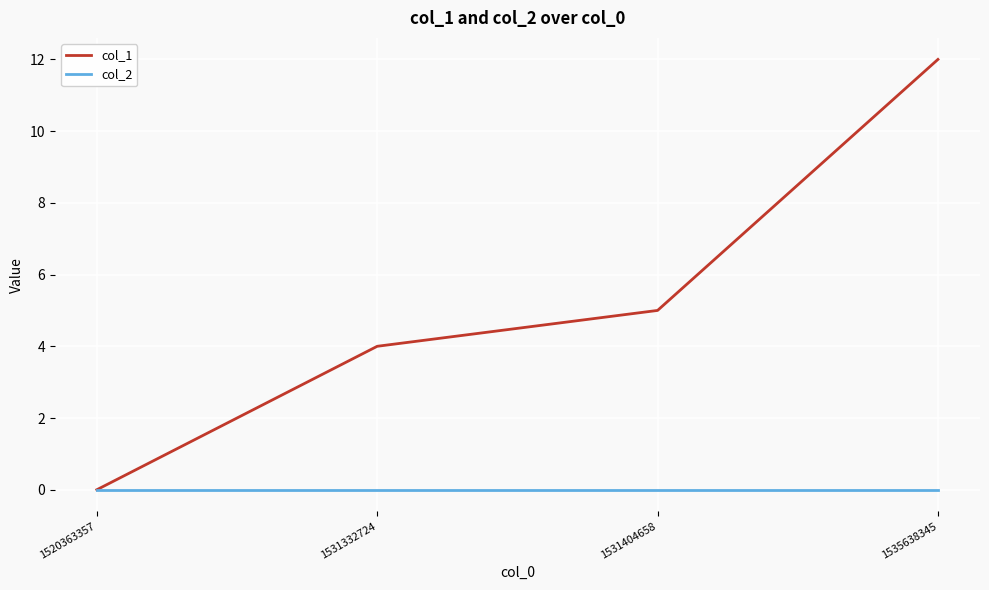

At which category is the sum across all series the highest?

1535638345